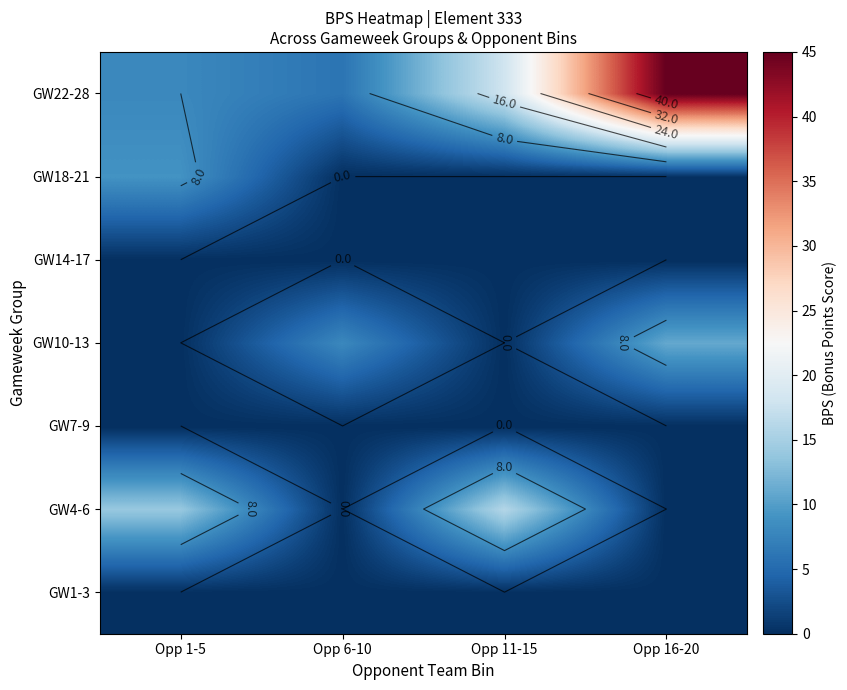

At which label does GW4-6 reach its minimum?

Opp 6-10